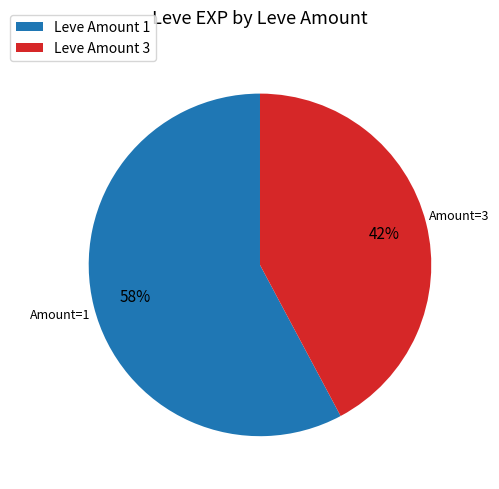

What percentage is the Leve Amount 1 slice, to the nearest percent?

58%